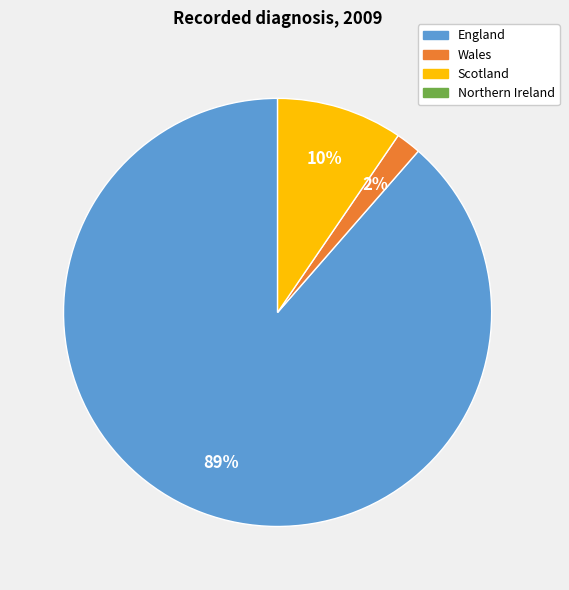

Is there a majority slice in this chart?

Yes